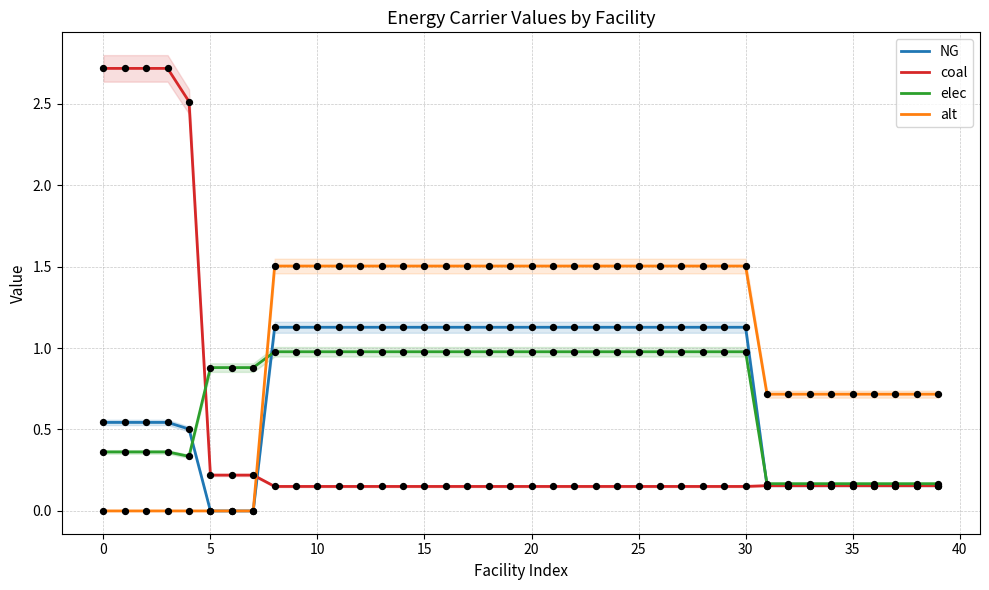

What are all the series names shown in the legend?

NG, coal, elec, alt